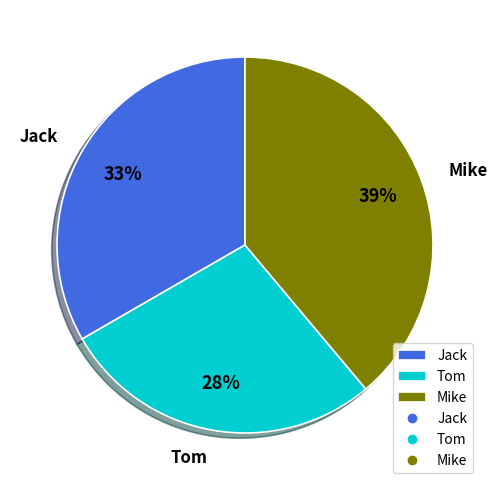

To the nearest percent, what is the combined percentage of Jack and Tom?

61%